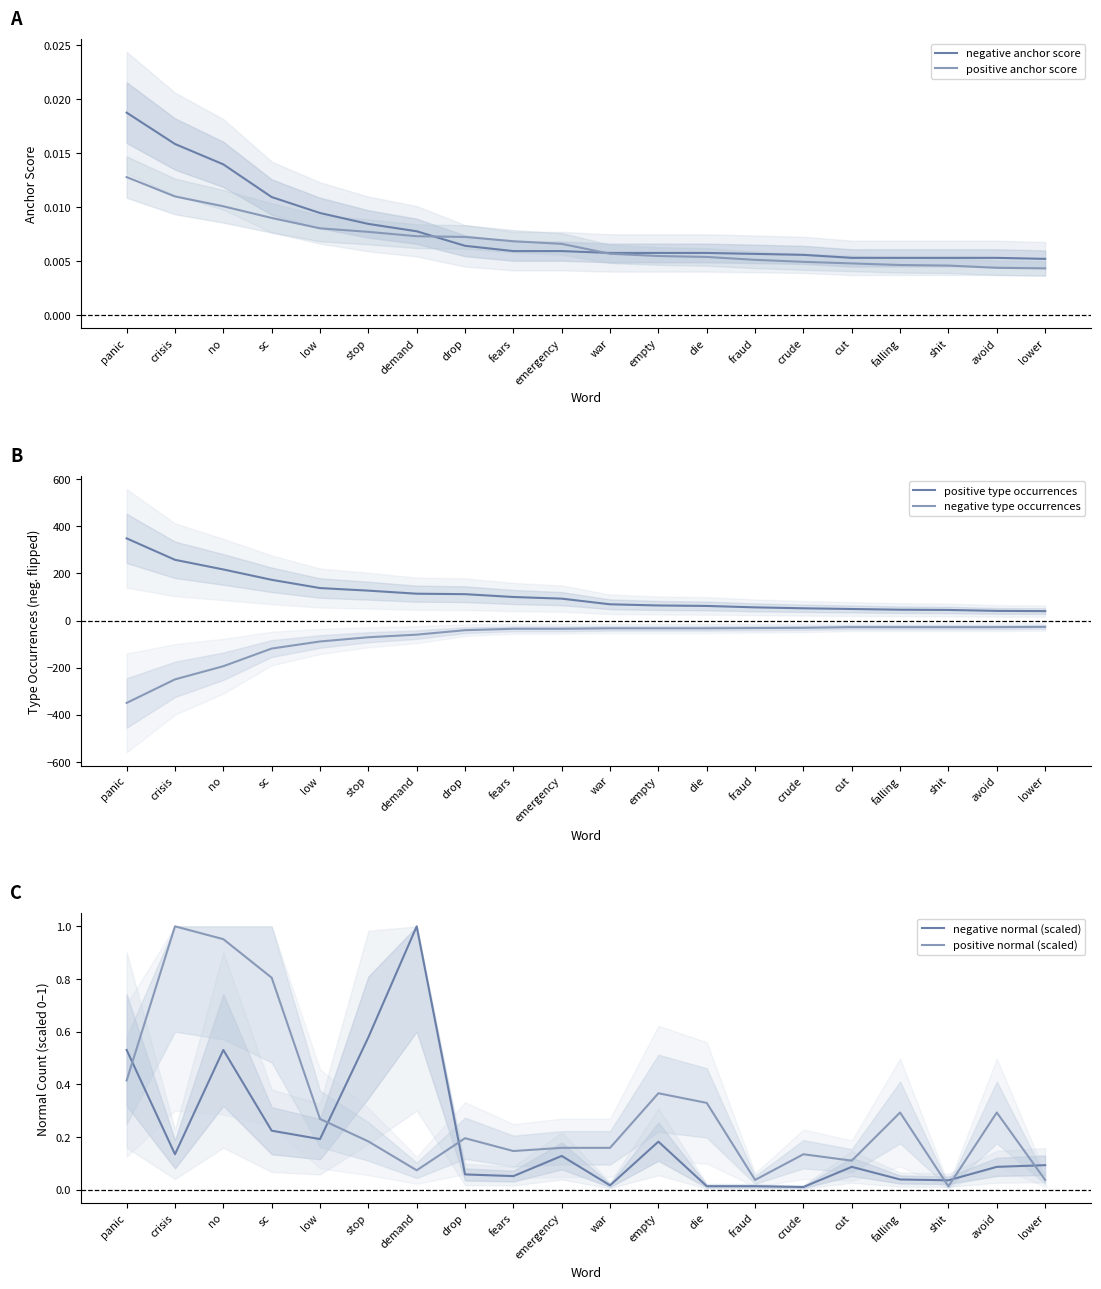

What is the difference between the maximum and minimum values in the positive normal (scaled) series?

1.0